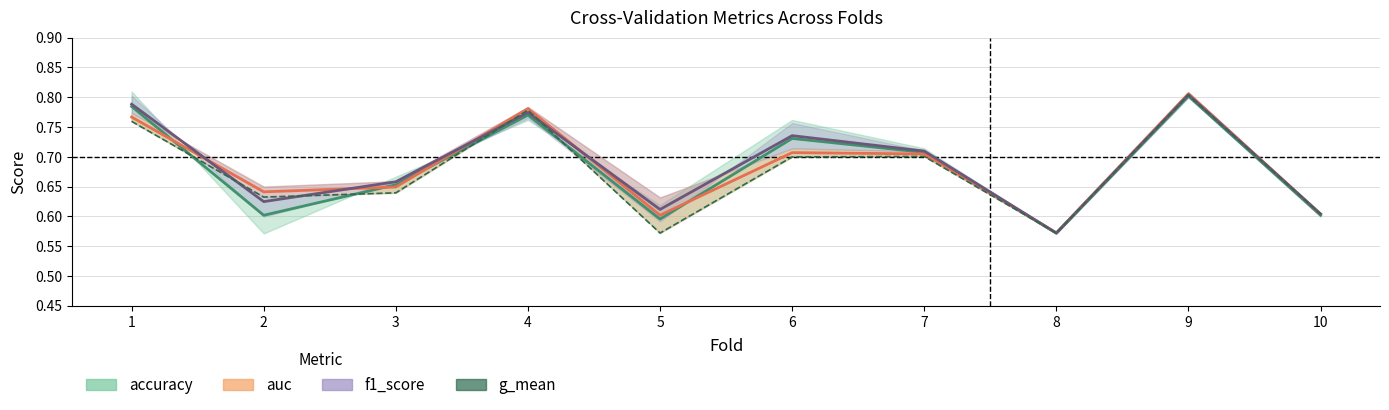

At which label does g_mean reach its minimum?

5